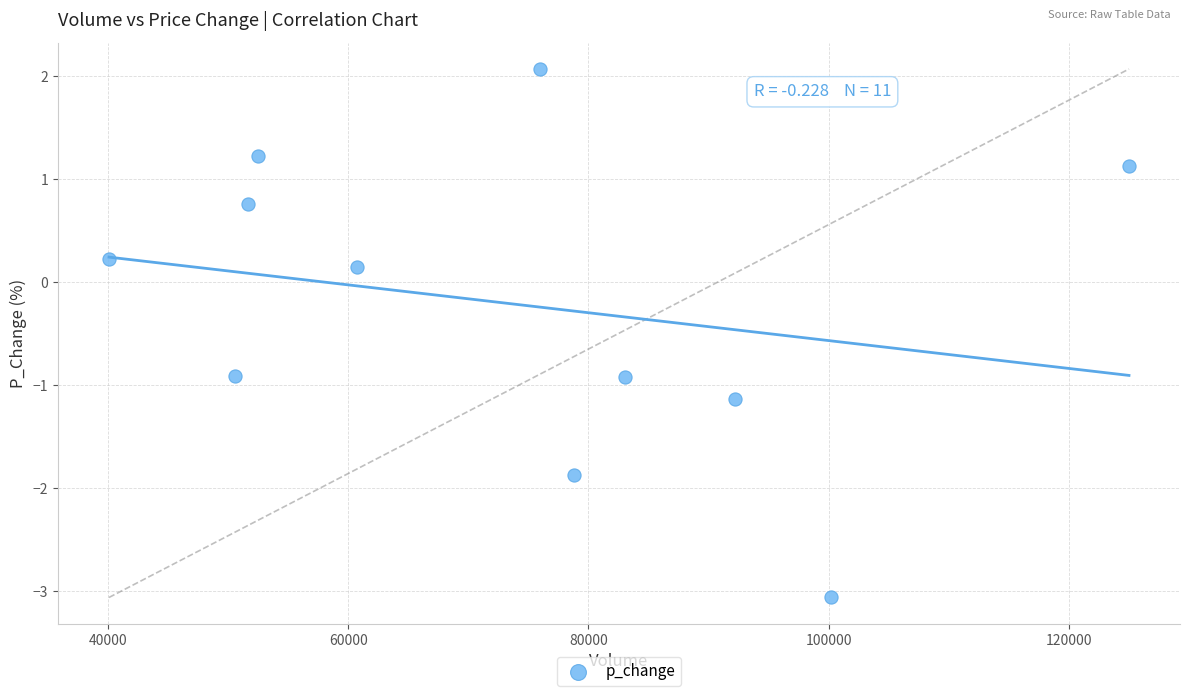

What is the average X value?

73710.0